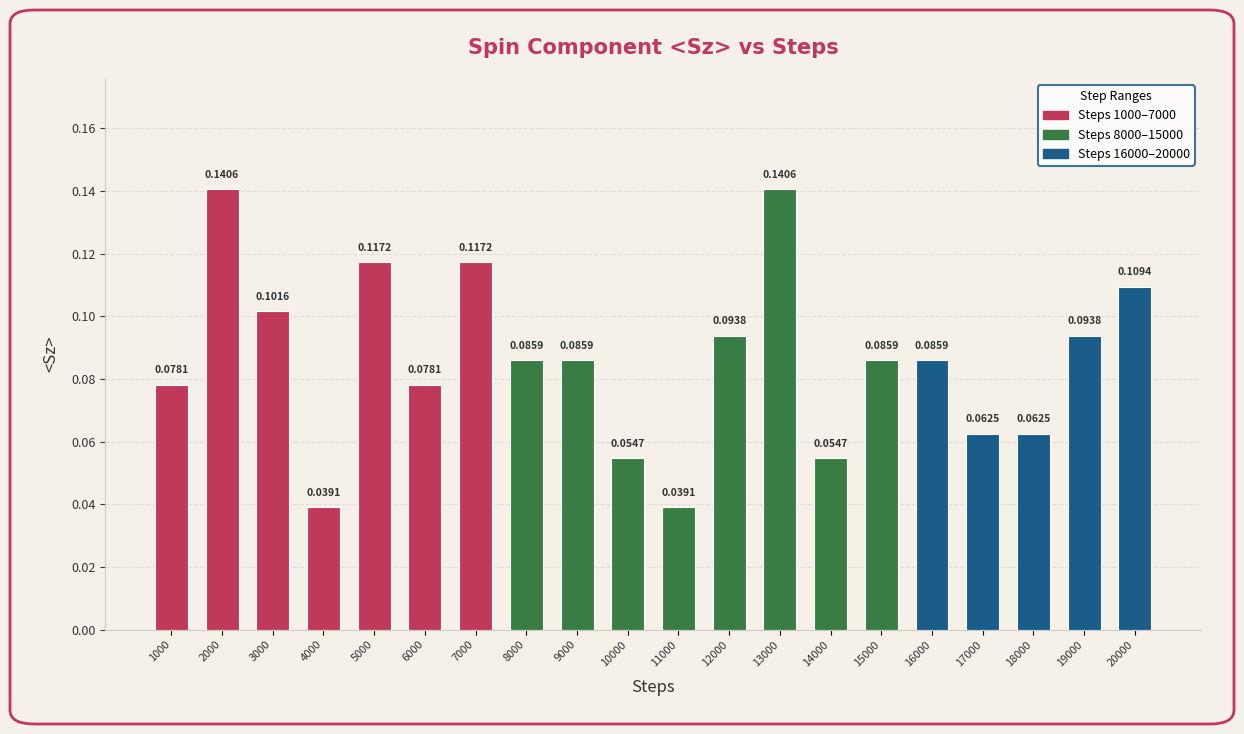

Between 2000 and 19000, which is larger?

2000